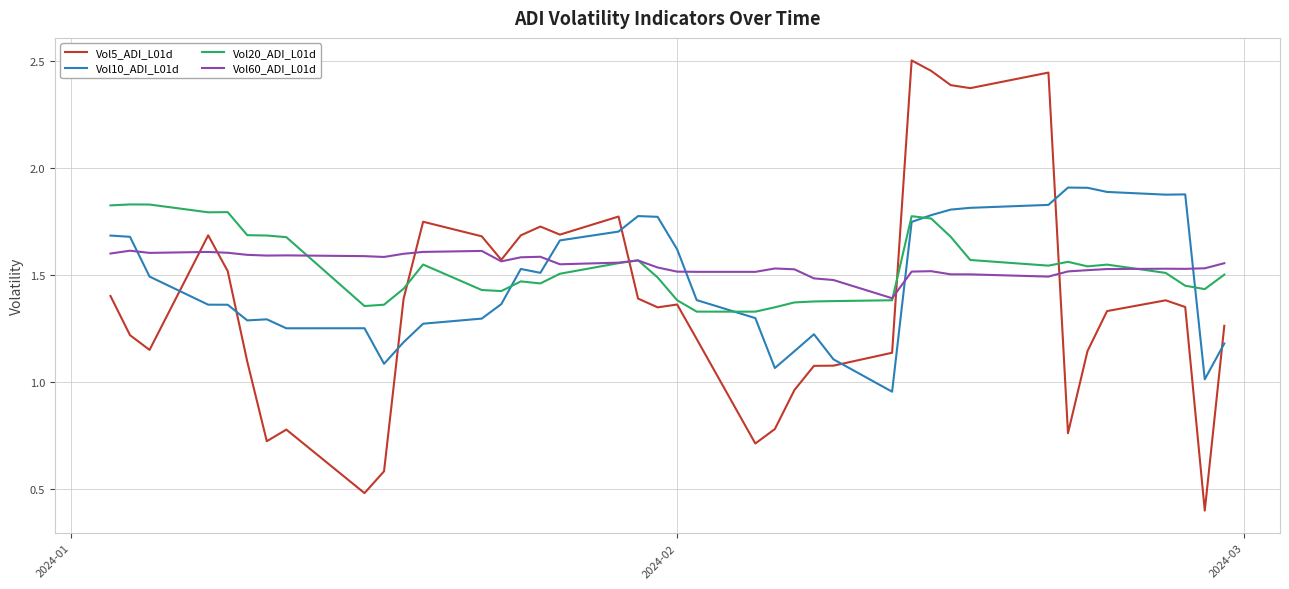

Which series has the widest spread of values?

Vol5_ADI_L01d